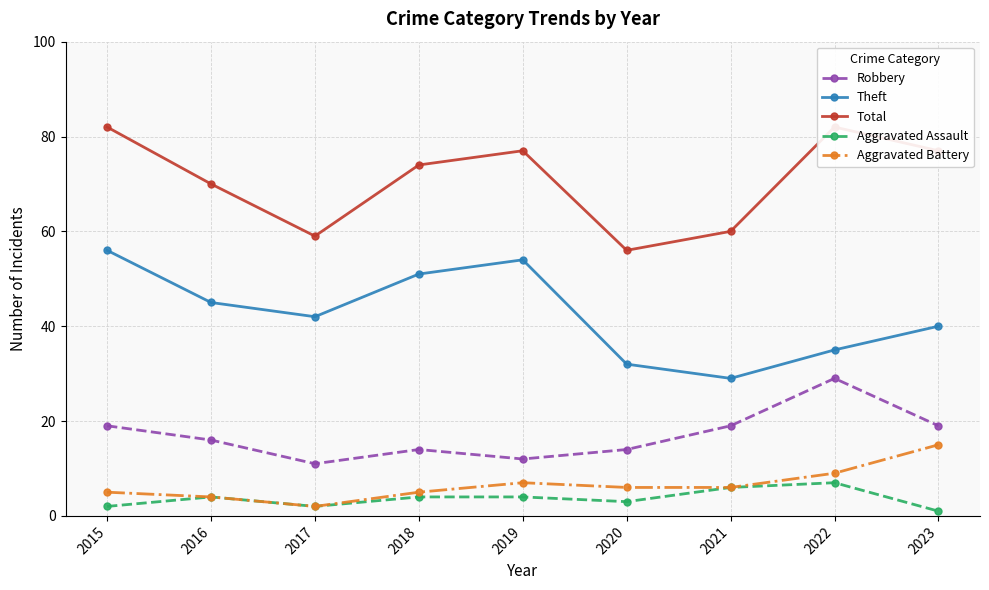

True or false: Total and Theft intersect in this chart.

False